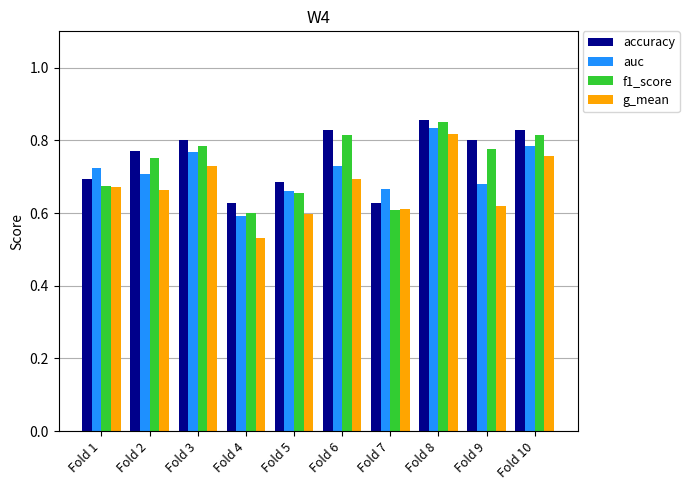

Rank the series by their average value, from highest to lowest.

accuracy, f1_score, auc, g_mean